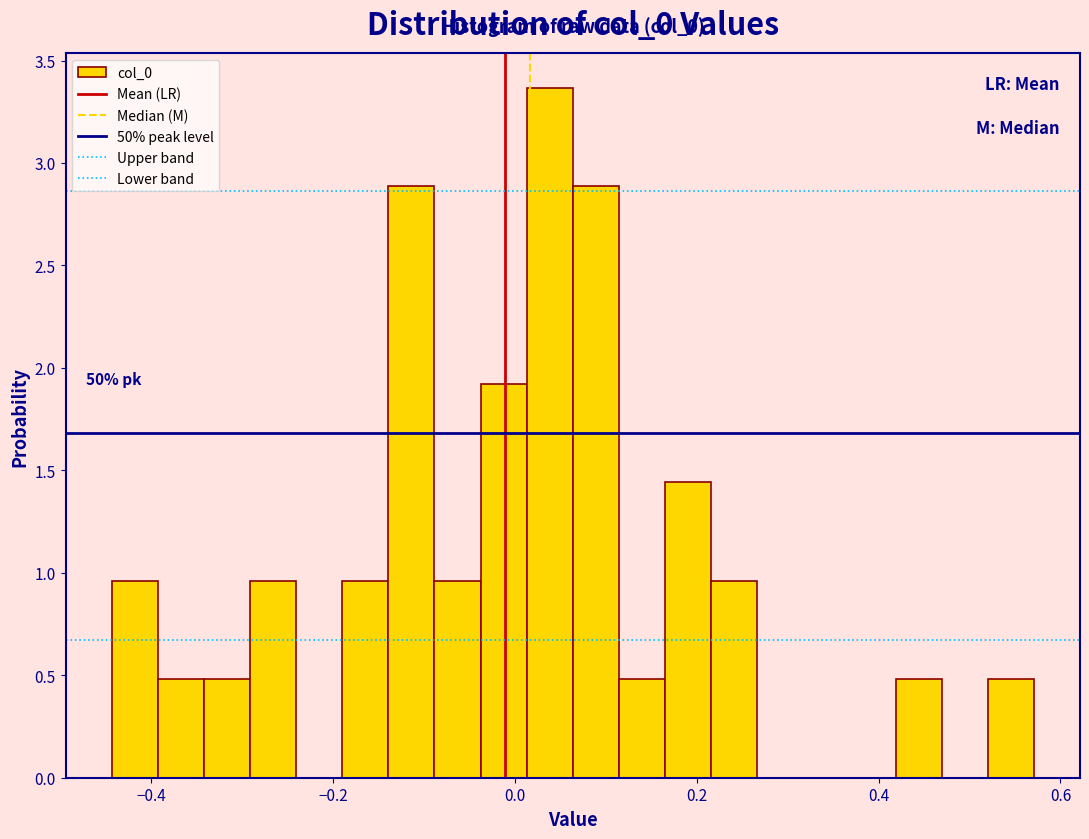

Around what value on the x-axis is the tallest bar? Give the approximate position of its centre, as read against the axis.

0.04